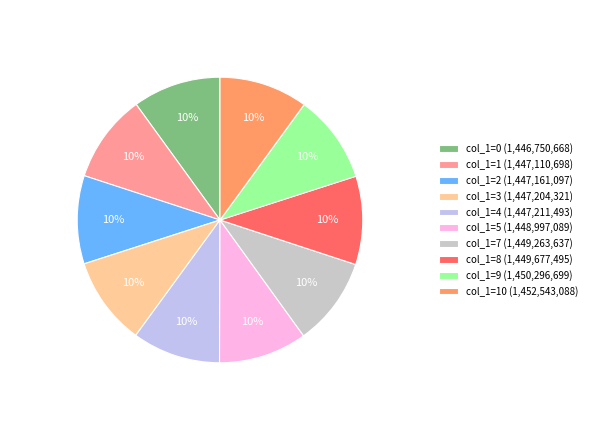

True or false: col_1=5 (1,448,997,089) accounts for 4% of the total.

False